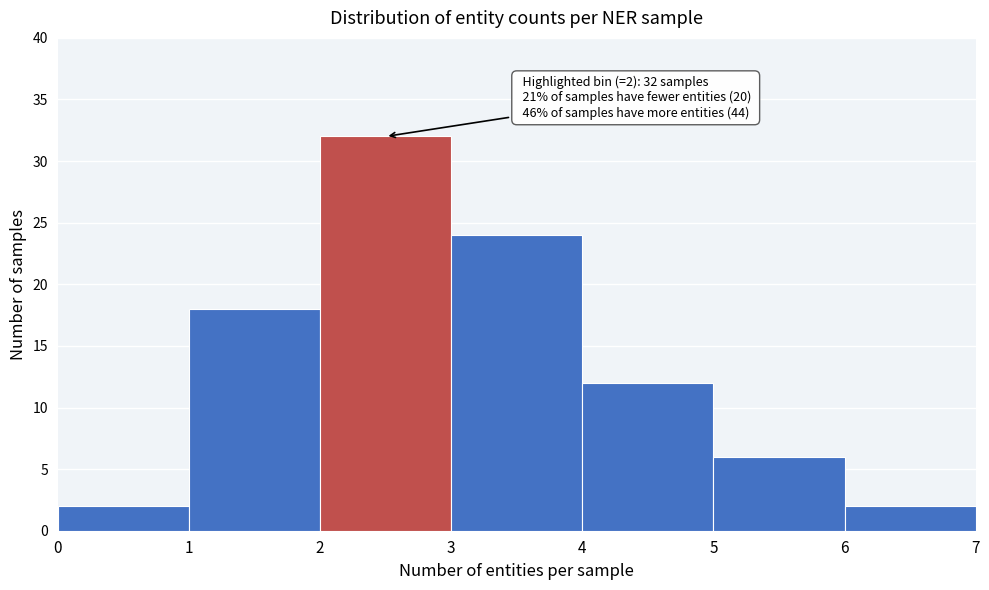

Over which range of the x-axis is the bar tallest?

2 to 3